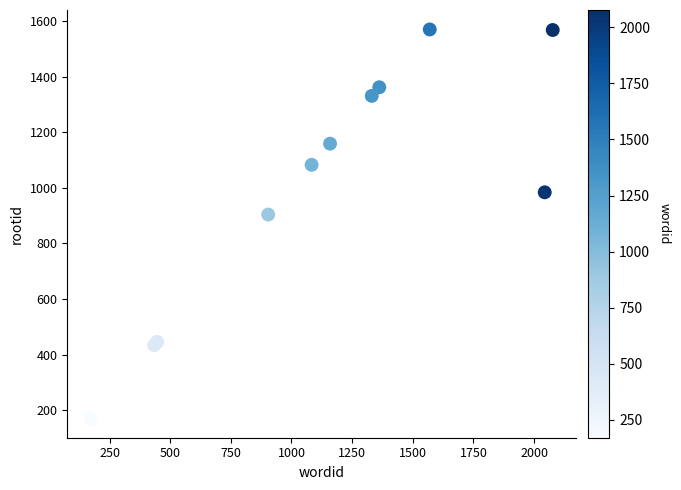

What Y value in the scatter plot is closest to 870?

904